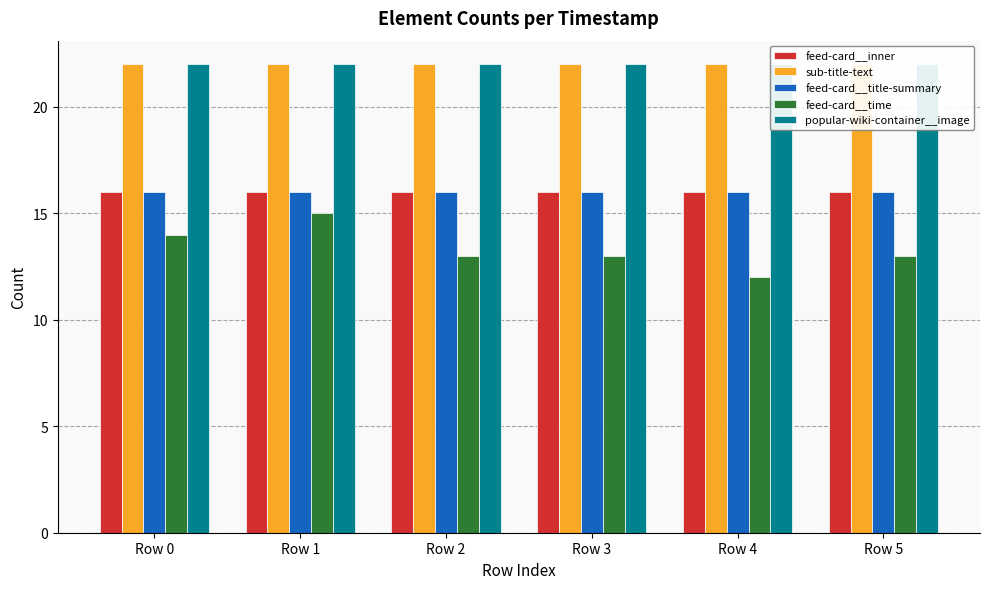

What is the value of the feed-card__title-summary bar at the 2nd from the left?

16